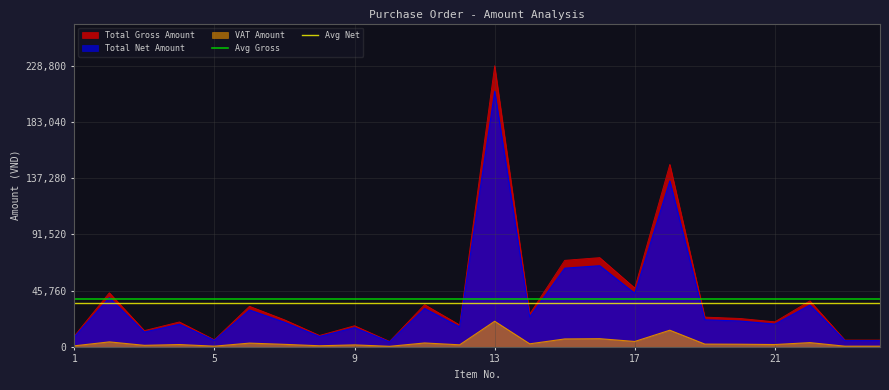

What is the maximum value for Total Gross Amount?

228800